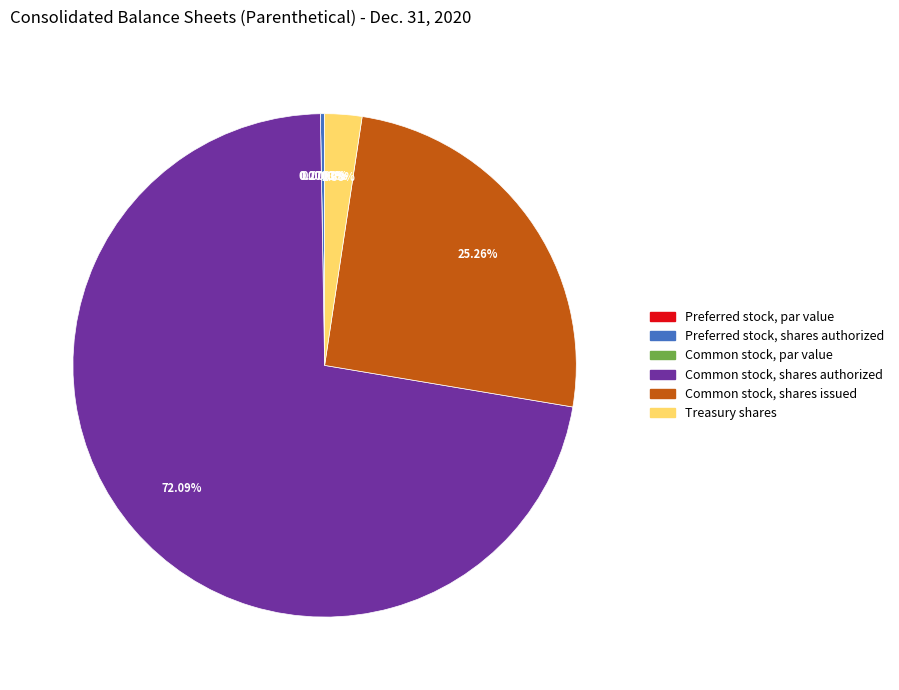

Count the number of slices in the pie.

6